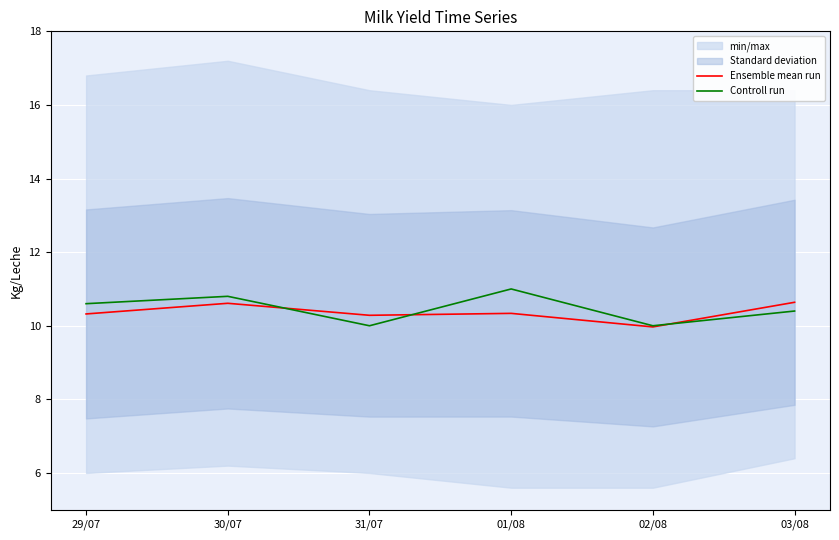

Where is the first local maximum for Controll run?

30/07